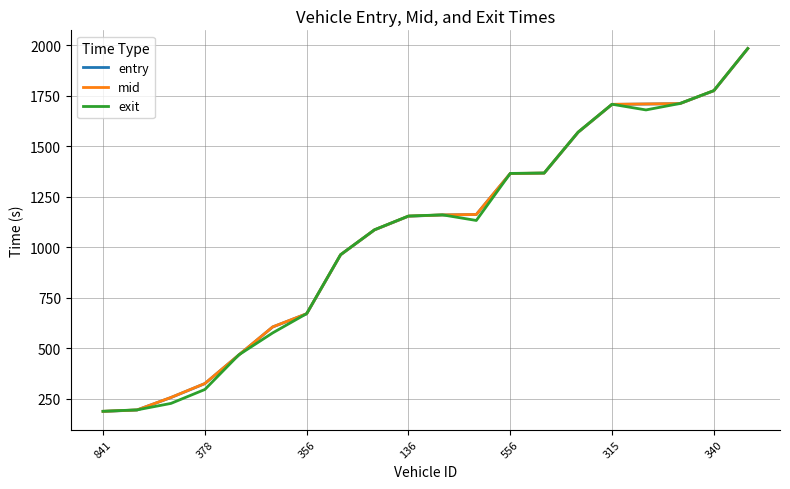

What is the minimum value shown in the chart?

187.9